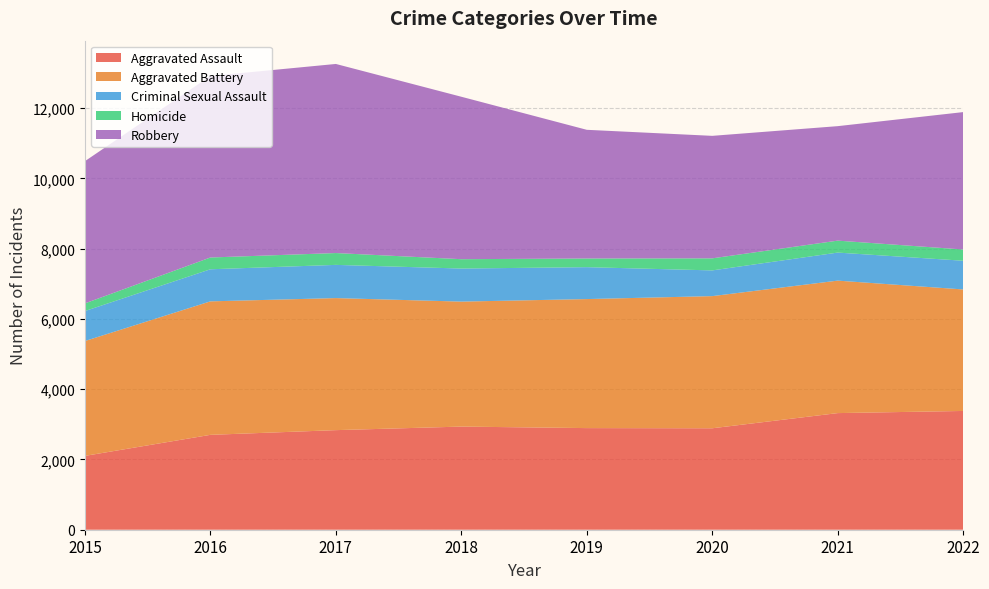

Reading right to left, extract all data points from this chart.

Aggravated Assault: 2022=3380	2021=3319	2020=2887	2019=2892	2018=2935	2017=2834	2016=2700	2015=2101
Aggravated Battery: 2022=3458	2021=3770	2020=3761	2019=3672	2018=3557	2017=3758	2016=3799	2015=3269
Criminal Sexual Assault: 2022=817	2021=798	2020=732	2019=908	2018=941	2017=945	2016=913	2015=853
Homicide: 2022=320	2021=340	2020=343	2019=247	2018=266	2017=337	2016=335	2015=218
Robbery: 2022=3910	2021=3258	2020=3486	2019=3662	2018=4623	2017=5381	2016=5165	2015=4047